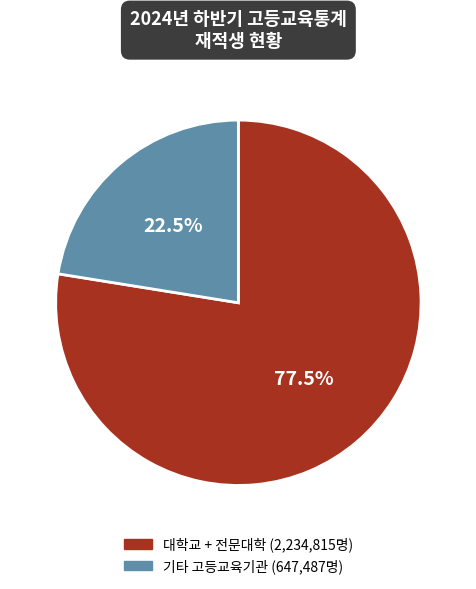

Is there any slice that represents more than half of the pie?

Yes